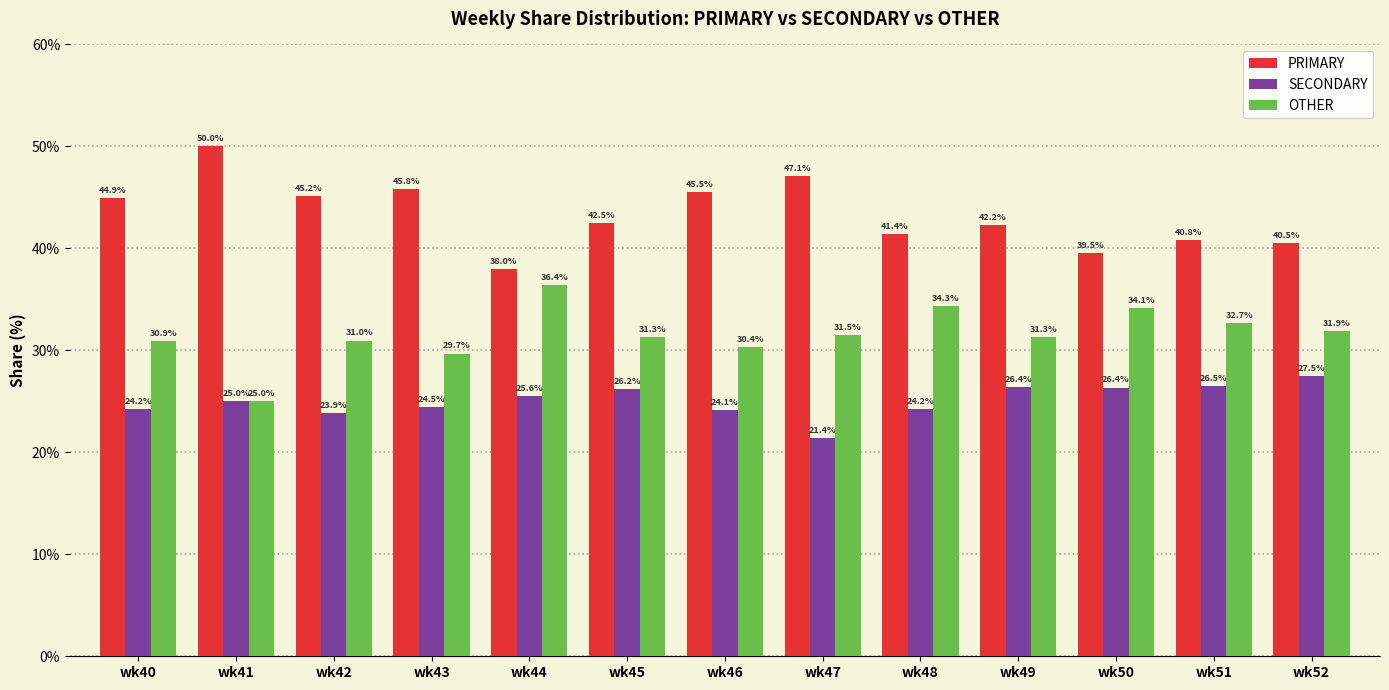

Reading left to right, what are all the values shown in this chart?

PRIMARY: wk40=44.9	wk41=50.0	wk42=45.2	wk43=45.8	wk44=38.0	wk45=42.5	wk46=45.5	wk47=47.1	wk48=41.4	wk49=42.2	wk50=39.5	wk51=40.8	wk52=40.5
SECONDARY: wk40=24.2	wk41=25.0	wk42=23.9	wk43=24.5	wk44=25.6	wk45=26.2	wk46=24.1	wk47=21.4	wk48=24.2	wk49=26.4	wk50=26.4	wk51=26.5	wk52=27.5
OTHER: wk40=30.9	wk41=25.0	wk42=31.0	wk43=29.7	wk44=36.4	wk45=31.3	wk46=30.4	wk47=31.5	wk48=34.3	wk49=31.3	wk50=34.1	wk51=32.7	wk52=31.9